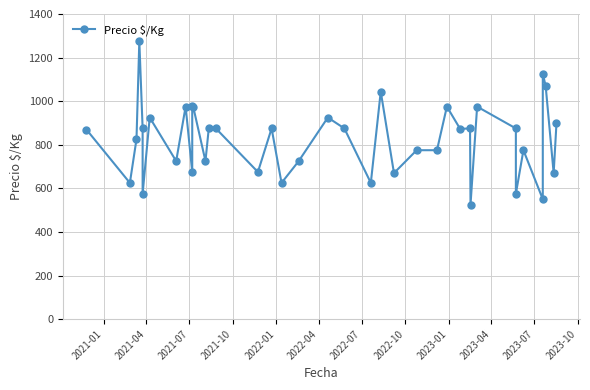

How many data points are less than 873?

19